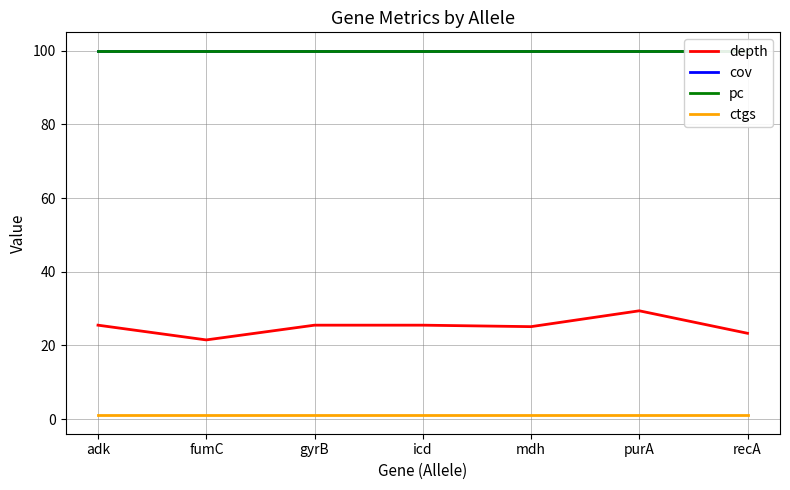

What is the value of the cov point at the 3rd from the left?

100.0